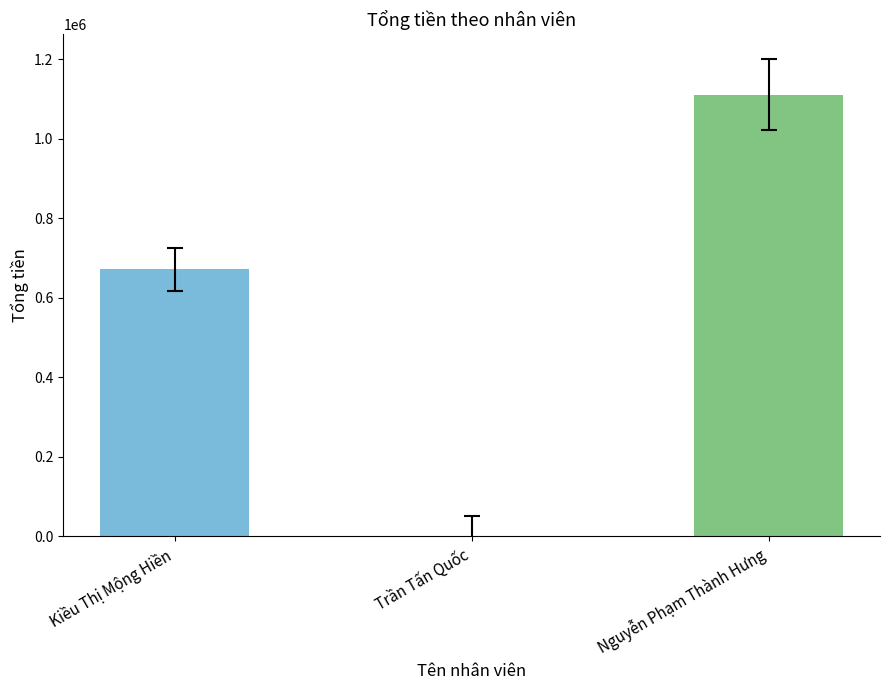

What is the sum of all values?

1782111